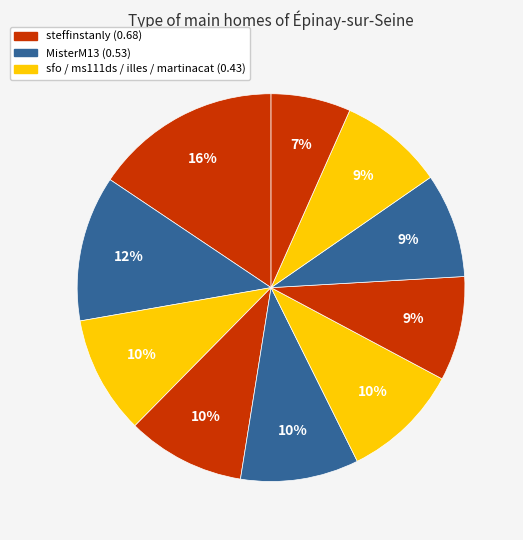

To the nearest percent, what is the average slice percentage?

10%